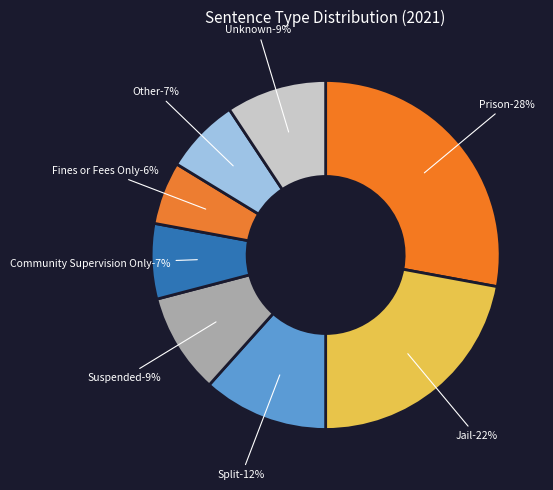

How many segments does this pie chart have?

8